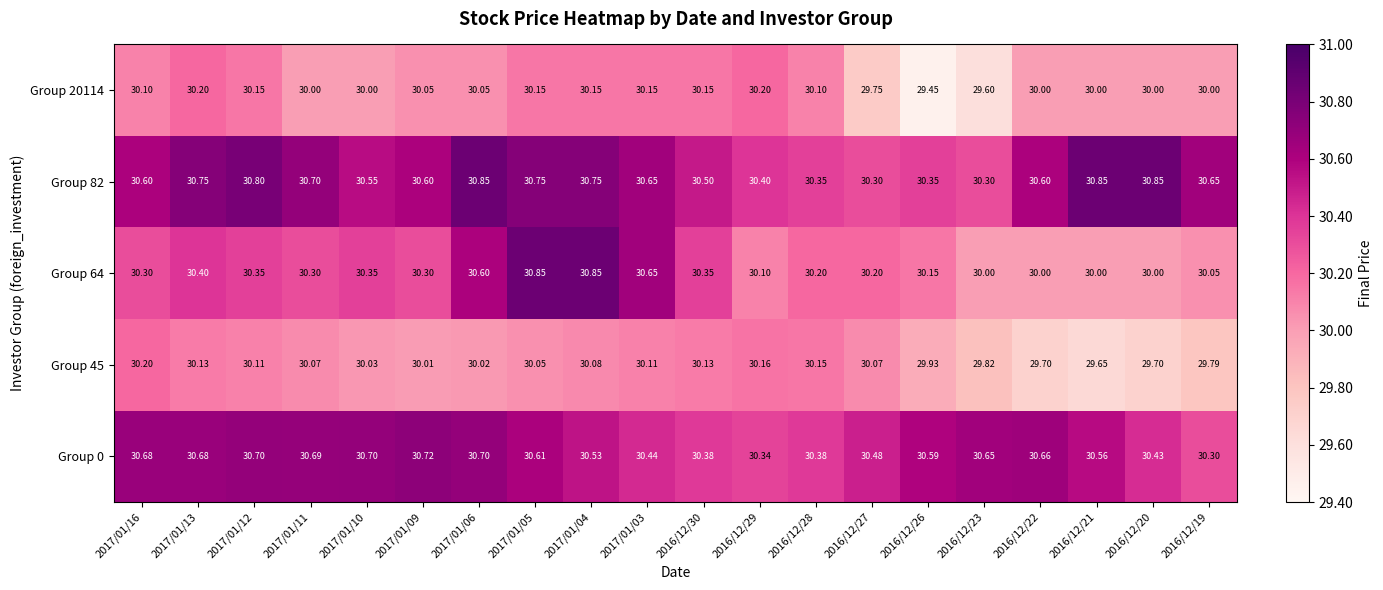

Rank the series at 2017/01/10 from lowest to highest value.

Group 20114, Group 45, Group 64, Group 82, Group 0